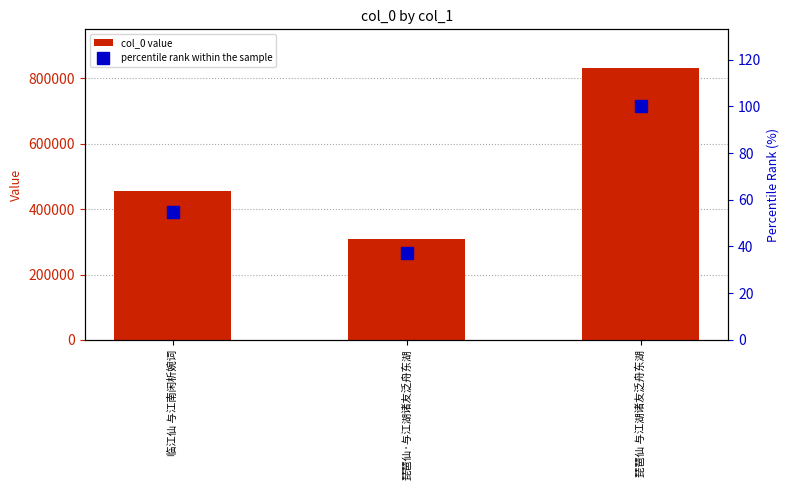

List the labels in order of percentile rank within the sample value, largest first.

琵琶仙 与江湖诸友泛舟东湖, 临江仙 与江南闲析婉词, 琵琶仙·与江湖诸友泛舟东湖